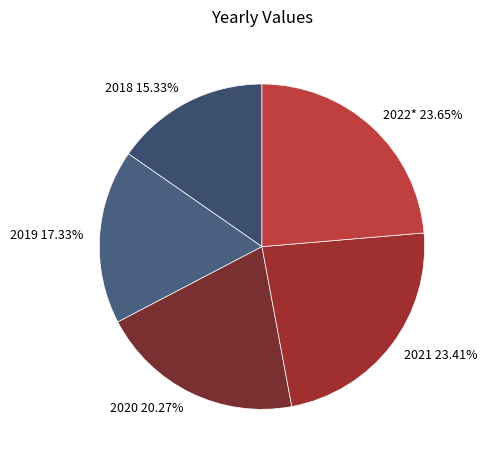

To the nearest percent, what is the combined percentage of 2021 and 2022*?

47%